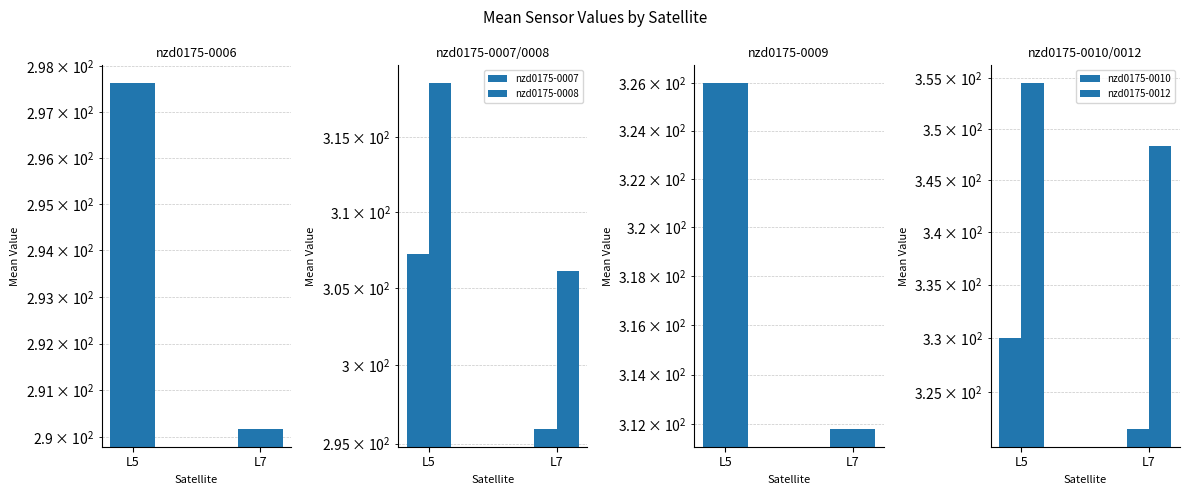

Rank the categories by nzd0175-0006 value from lowest to highest.

L7, L5